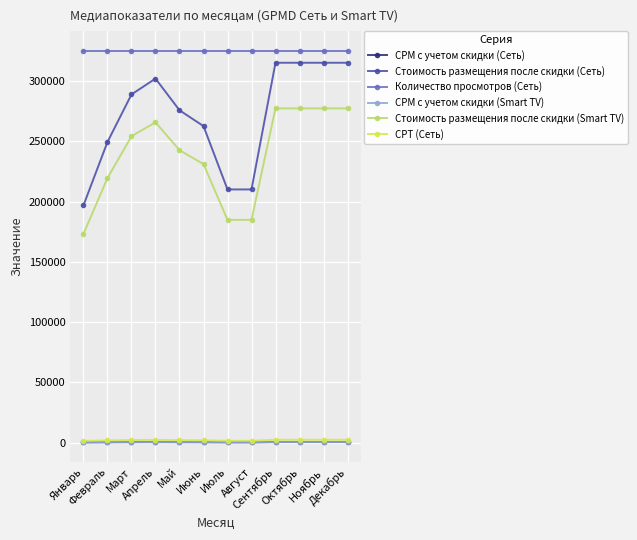

Reading left to right, transcribe all the data shown in this chart.

CPM с учетом скидки (Сеть): Январь=393.8	Февраль=498.7	Март=577.5	Апрель=603.7	Май=551.2	Июнь=525.0	Июль=420.0	Август=420.0	Сентябрь=630.0	Октябрь=630.0	Ноябрь=630.0	Декабрь=630.0
Стоимость размещения после скидки (Сеть): Январь=196875.0	Февраль=249375.0	Март=288750.0	Апрель=301875.0	Май=275625.0	Июнь=262500.0	Июль=210000.0	Август=210000.0	Сентябрь=315000.0	Октябрь=315000.0	Ноябрь=315000.0	Декабрь=315000.0
Количество просмотров (Сеть): Январь=325000.0	Февраль=325000.0	Март=325000.0	Апрель=325000.0	Май=325000.0	Июнь=325000.0	Июль=325000.0	Август=325000.0	Сентябрь=325000.0	Октябрь=325000.0	Ноябрь=325000.0	Декабрь=325000.0
CPM с учетом скидки (Smart TV): Январь=393.8	Февраль=498.7	Март=577.5	Апрель=603.7	Май=551.2	Июнь=525.0	Июль=420.0	Август=420.0	Сентябрь=630.0	Октябрь=630.0	Ноябрь=630.0	Декабрь=630.0
Стоимость размещения после скидки (Smart TV): Январь=173250.0	Февраль=219450.0	Март=254100.0	Апрель=265650.0	Май=242550.0	Июнь=231000.0	Июль=184800.0	Август=184800.0	Сентябрь=277200.0	Октябрь=277200.0	Ноябрь=277200.0	Декабрь=277200.0
CPT (Сеть): Январь=1575.0	Февраль=1995.0	Март=2310.0	Апрель=2415.0	Май=2205.0	Июнь=2100.0	Июль=1680.0	Август=1680.0	Сентябрь=2520.0	Октябрь=2520.0	Ноябрь=2520.0	Декабрь=2520.0